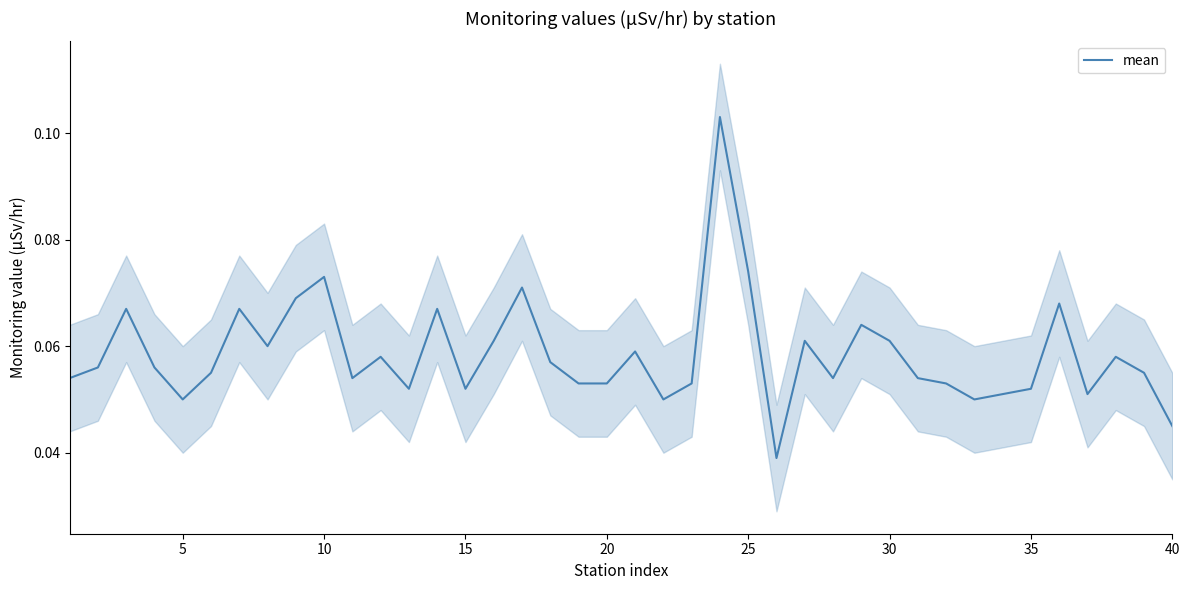

What is the approximate value at 20?

0.1